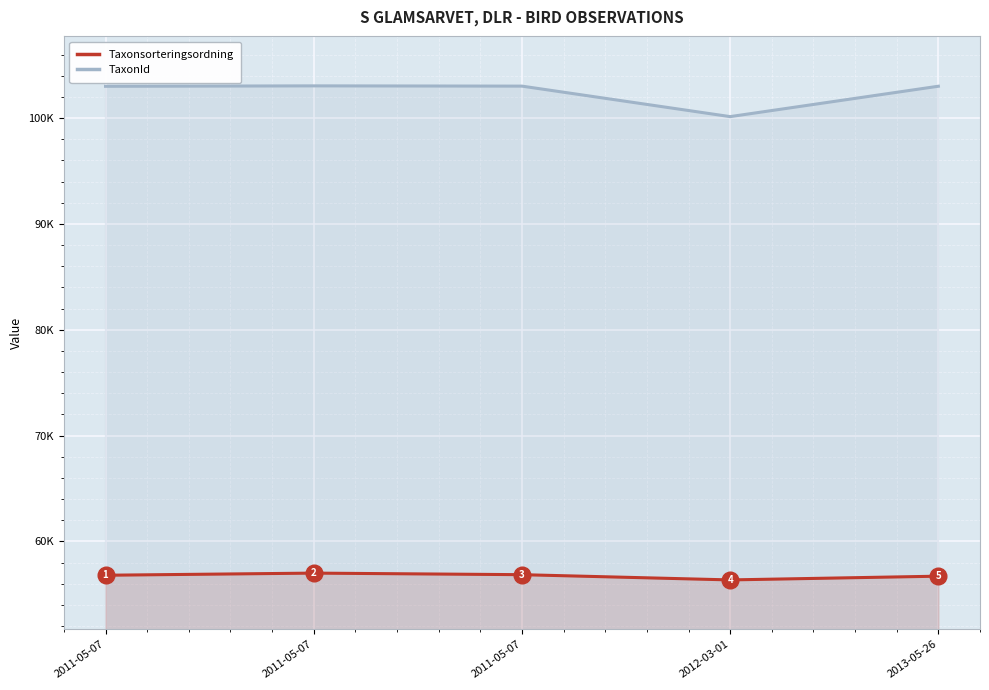

Is it true that TaxonId equals 103042 at 2011-05-07?

True